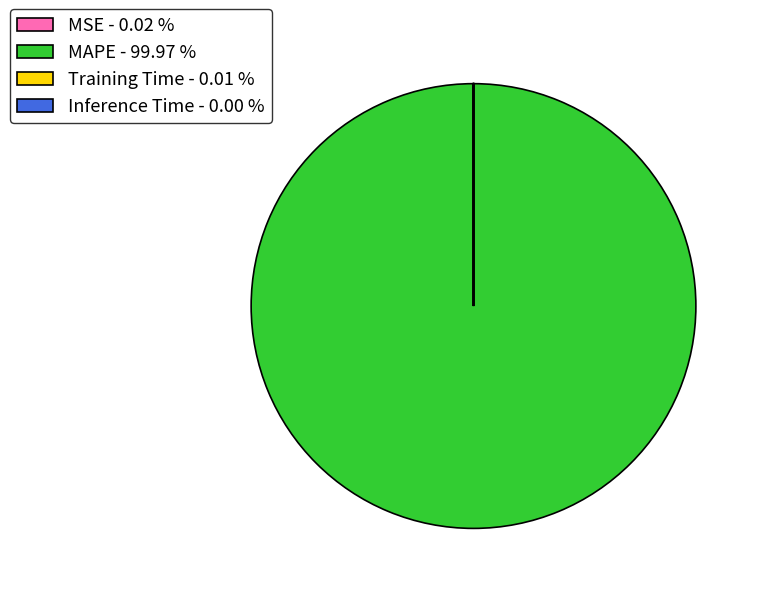

Does any single category account for the majority?

Yes